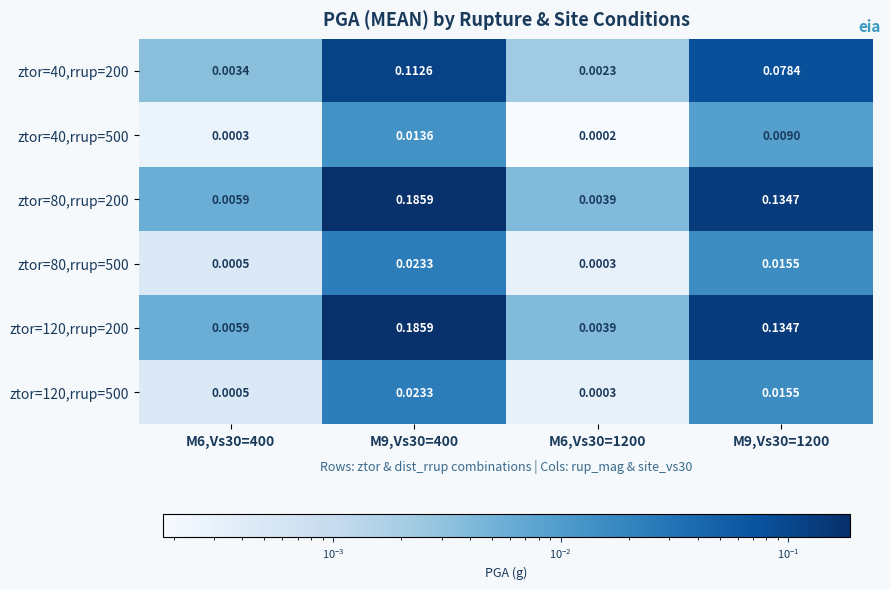

Is the value of ztor=40,rrup=500 at M6,Vs30=400 greater than the value of ztor=120,rrup=200 at M6,Vs30=400?

No